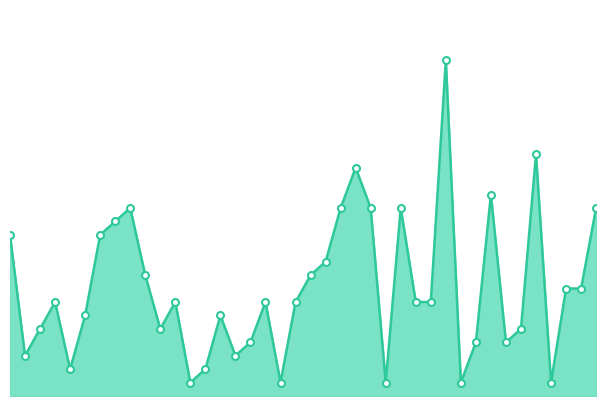

Does the chart have visible grid lines?

No